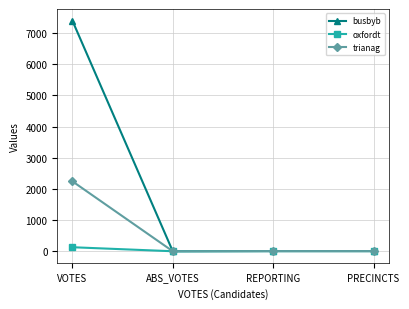

What is the label of the 3rd point from the left?

REPORTING